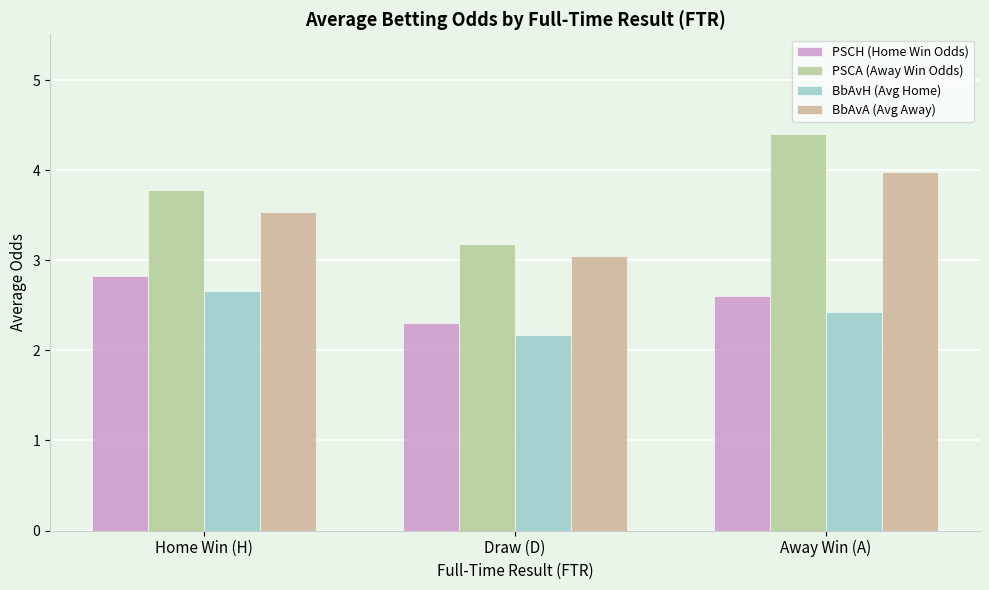

List the series in order of their peak value, highest first.

PSCA (Away Win Odds), BbAvA (Avg Away), PSCH (Home Win Odds), BbAvH (Avg Home)